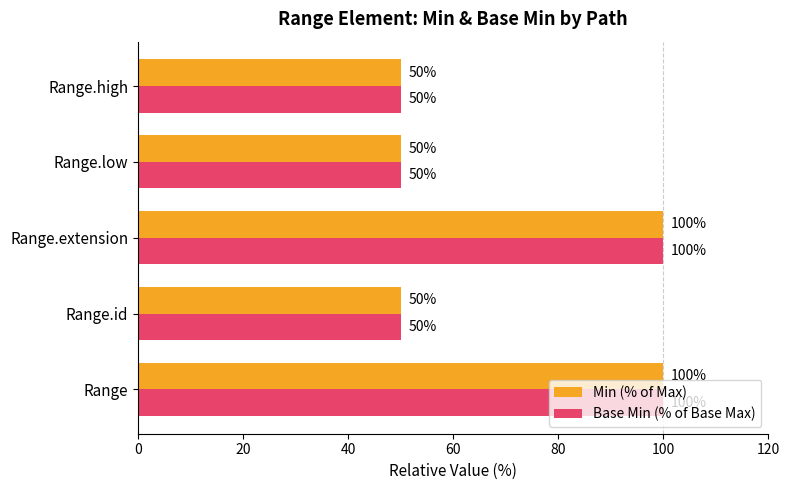

What is the total value across all series at Range.low?

100